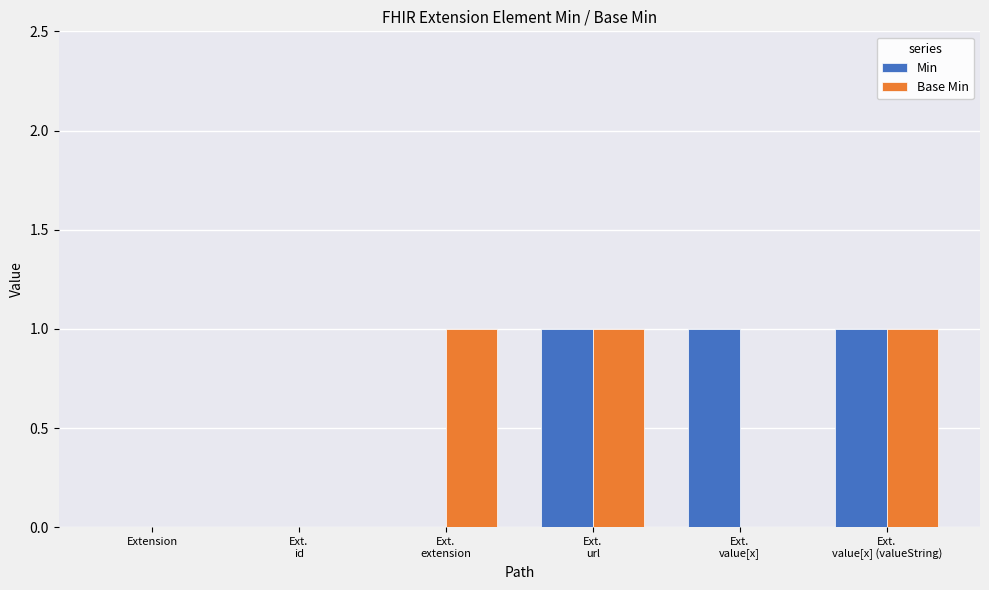

What is the sum of all Base Min values?

3